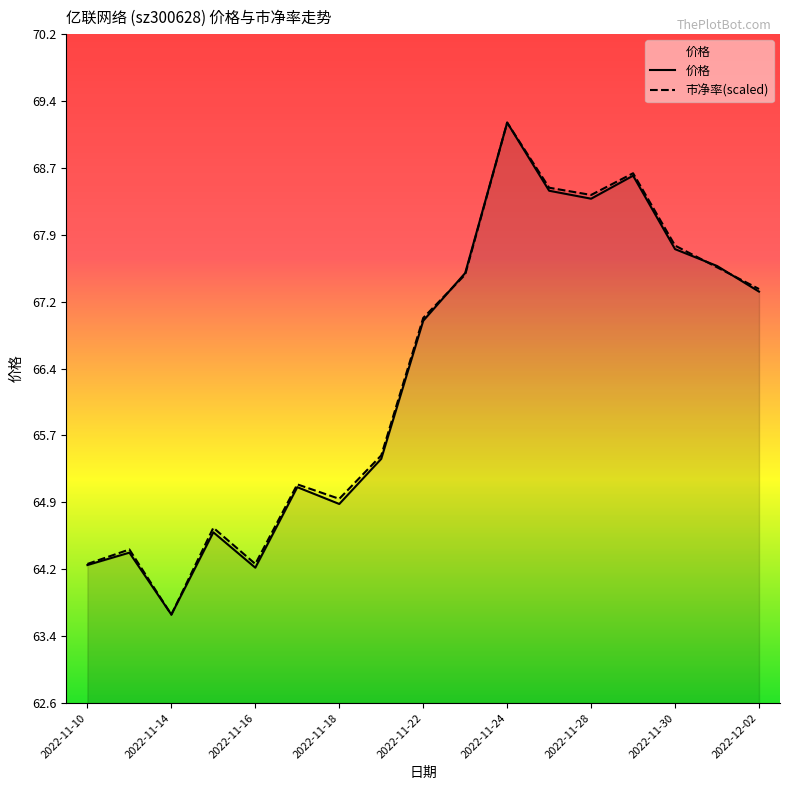

What is the sum of the 市净率 values at 2022-11-29 and 2022-11-25?

137.1